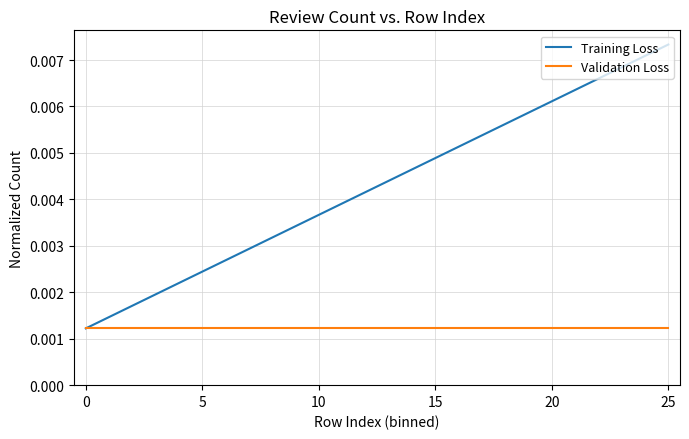

Which label corresponds to the largest value in the chart?

25